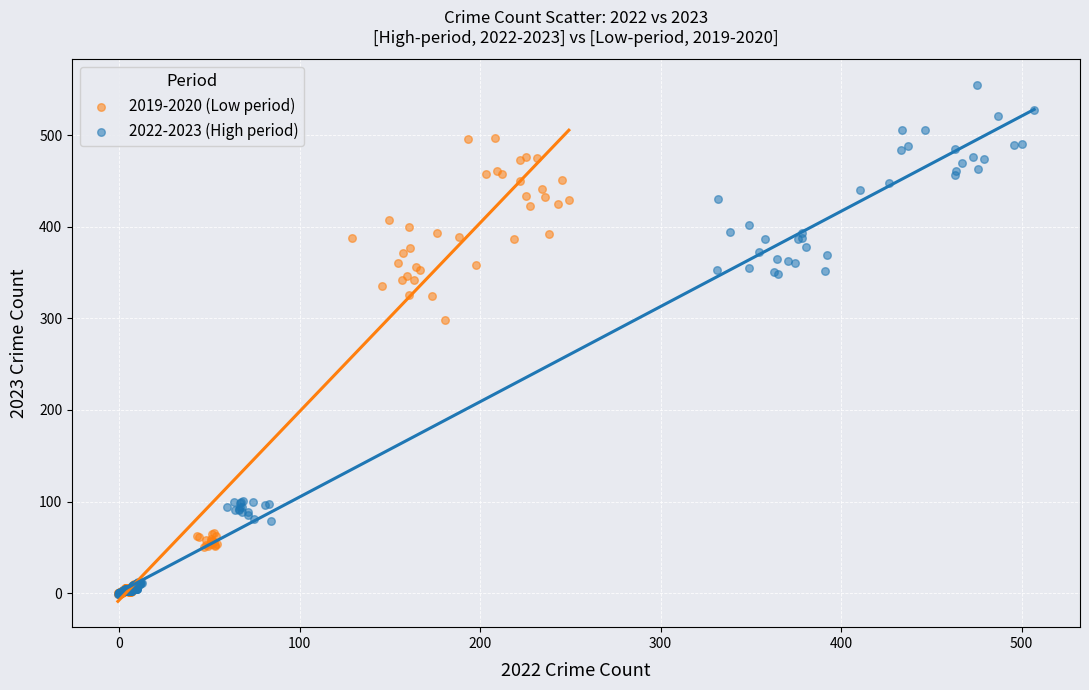

What are all the series names shown in the legend?

2019-2020 (Low period), 2022-2023 (High period)